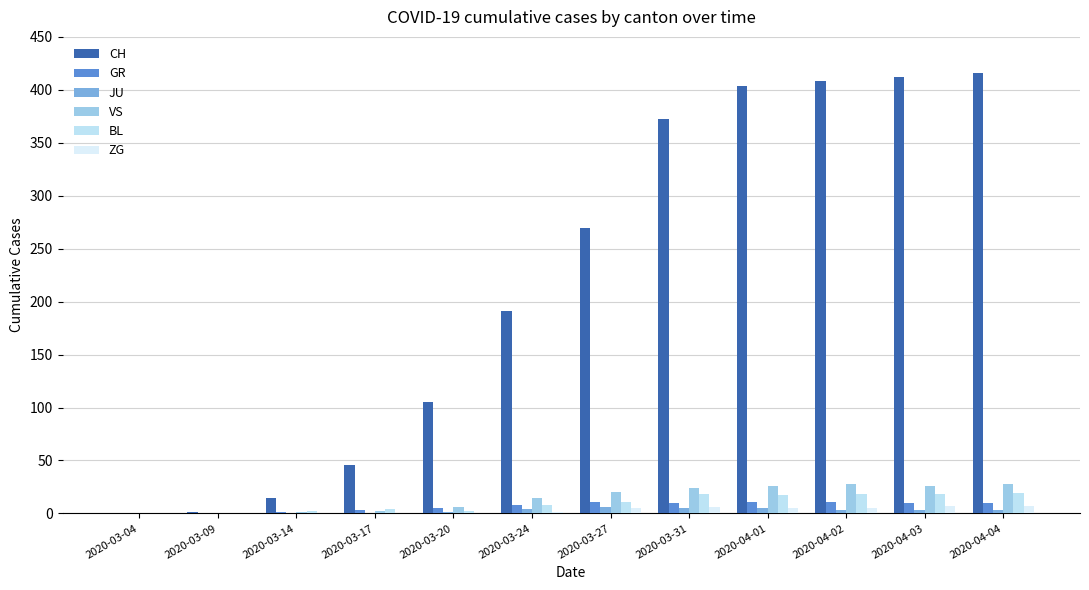

How many distinct data groups are displayed?

6